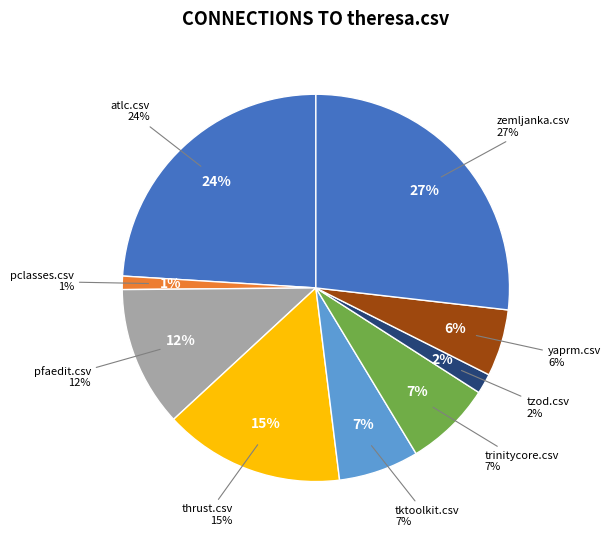

True or false: tktoolkit.csv accounts for 1% of the total.

False